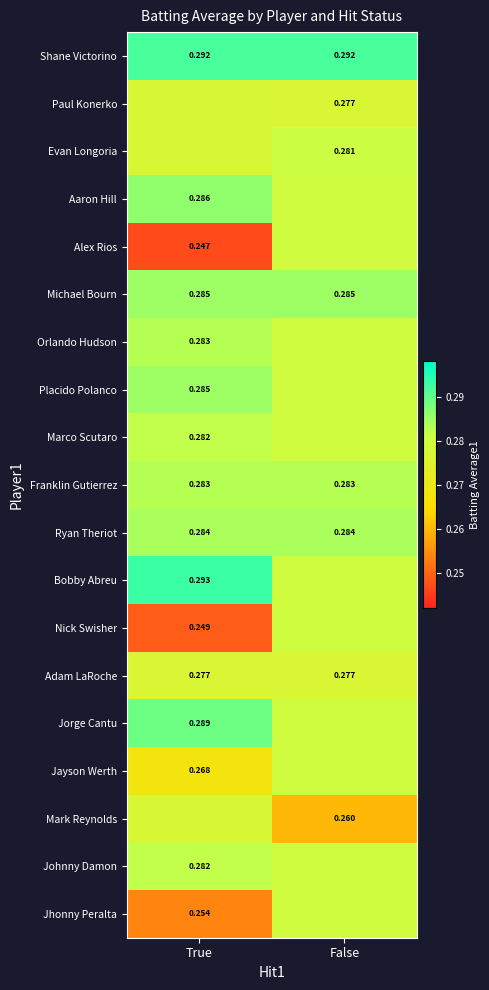

Which label corresponds to the smallest value in the chart?

True